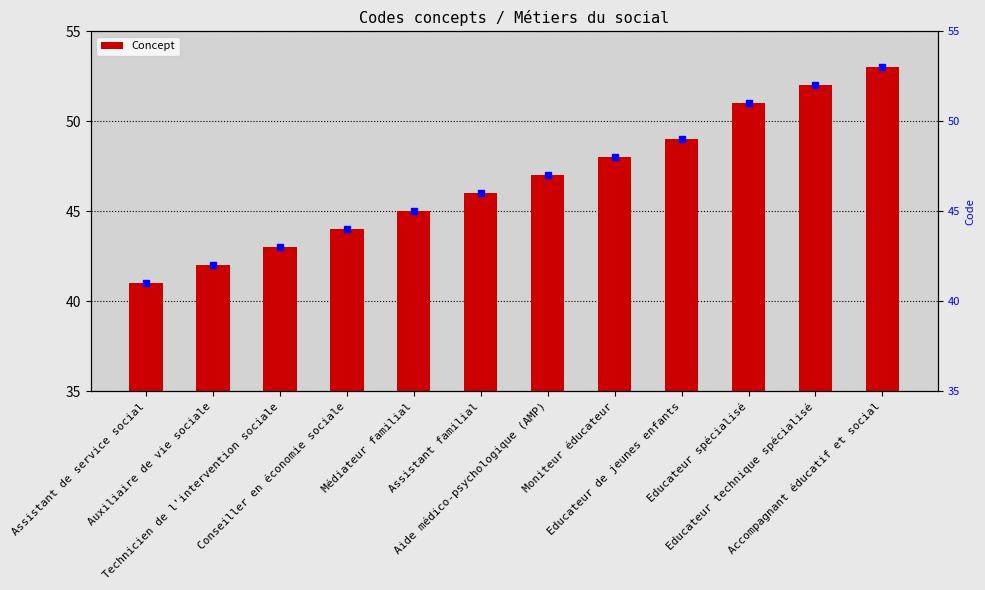

At which category does the chart reach its minimum across all series?

Assistant de service social